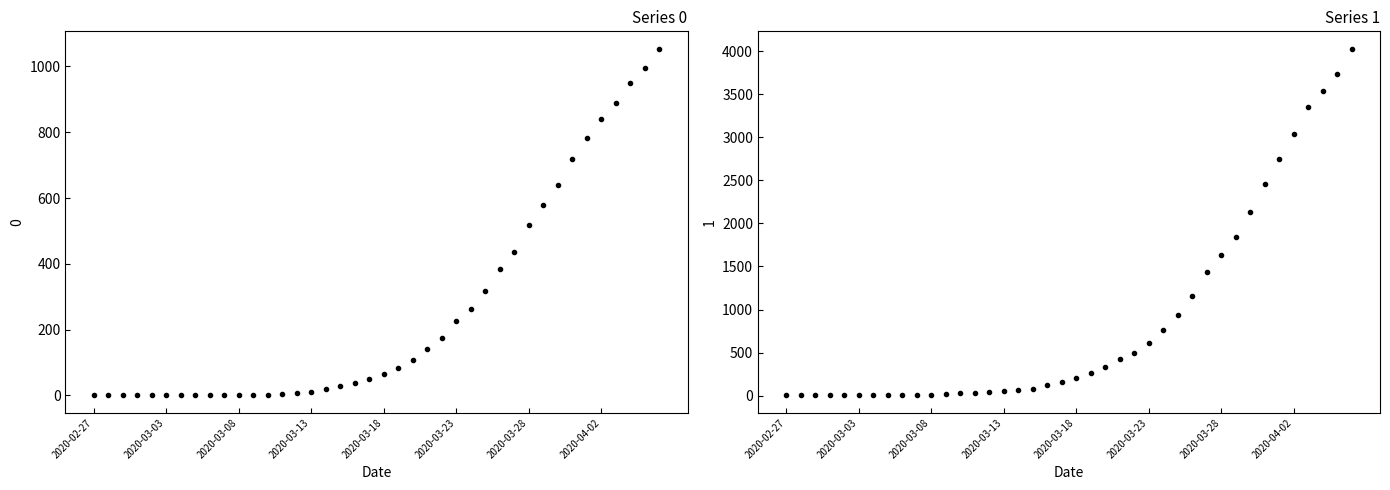

True or false: 0 and 1 intersect in this chart.

False